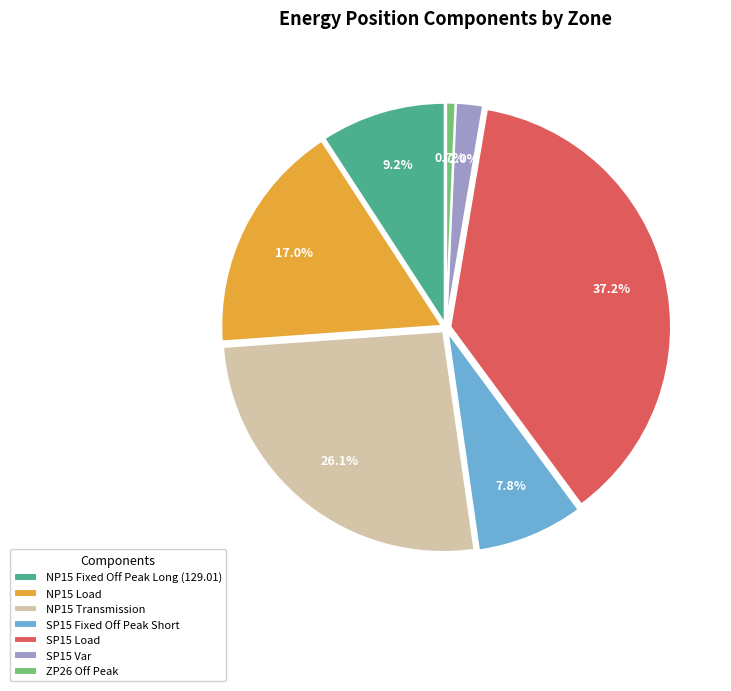

Do SP15 Var and SP15 Load together represent more than half of the pie?

No